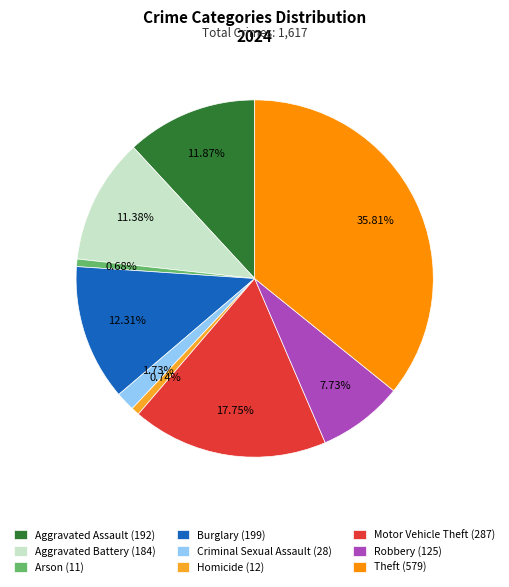

What percentage do Homicide and Aggravated Battery together represent?

12.1%